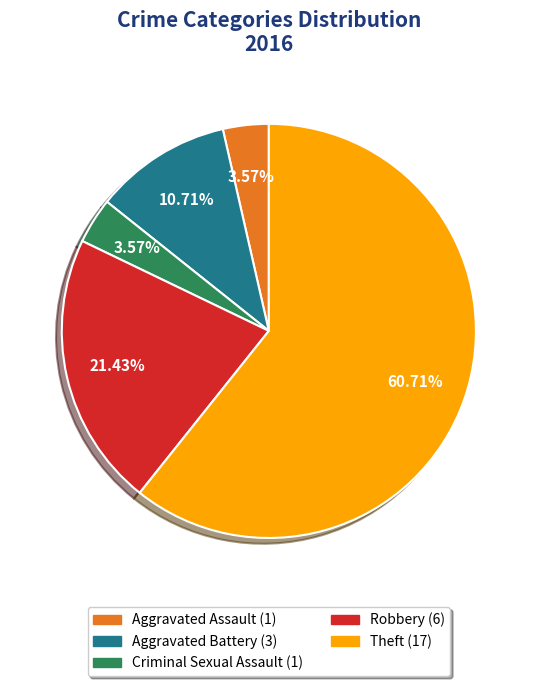

What is the ratio of the value at Robbery to the value at Aggravated Assault?

6.0